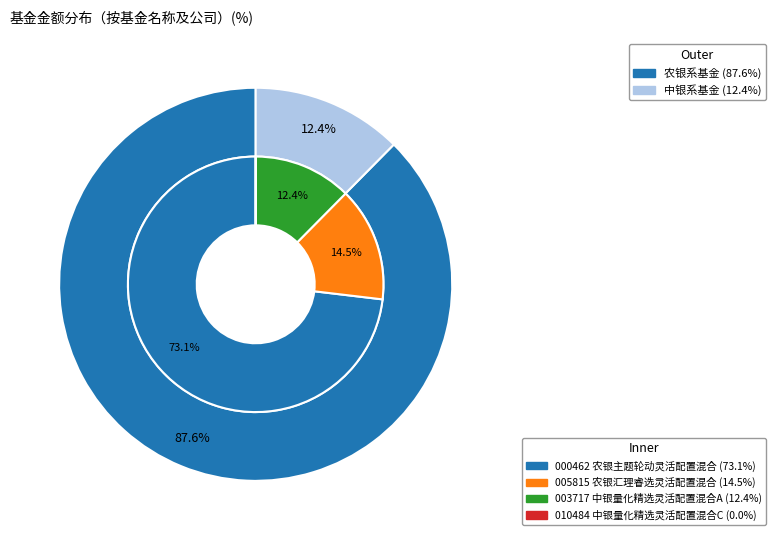

To the nearest percent, what is the average slice percentage?

25%